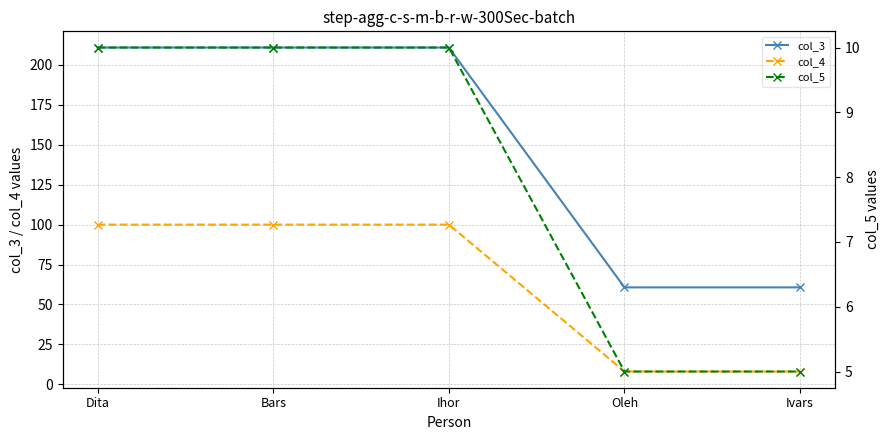

At which category is the sum across all series the highest?

Dita